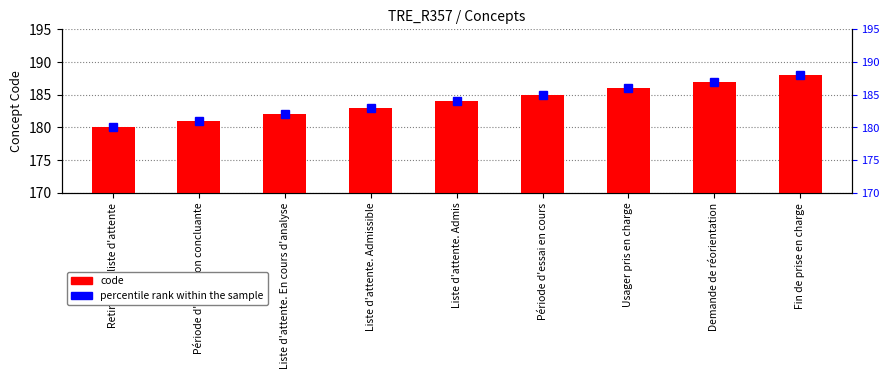

At which category does the chart reach its peak across all series?

Fin de prise en charge